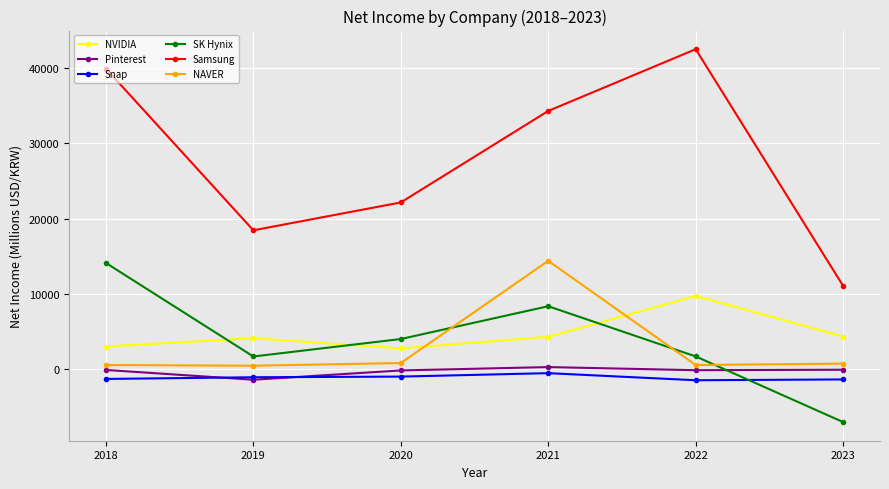

How many lines are shown in the chart?

6